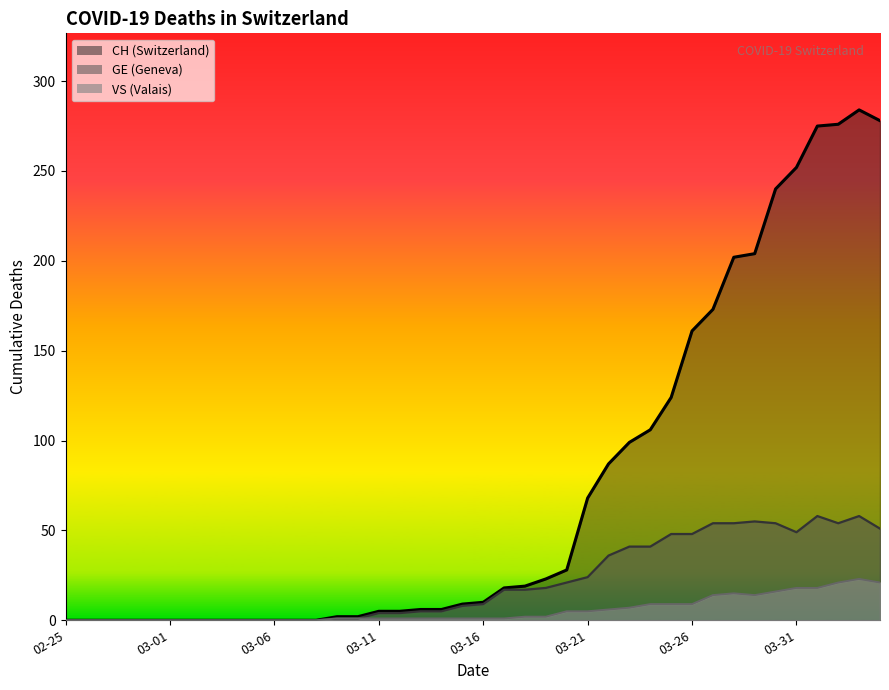

At which category does GE reach its first local peak?

2020-03-29